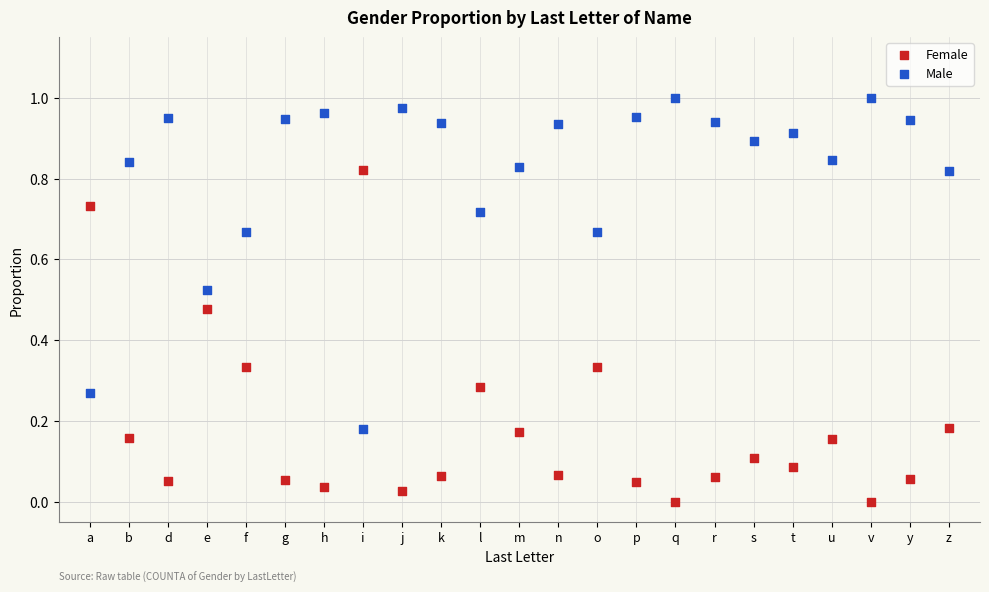

Which series contains the highest Y value?

Male